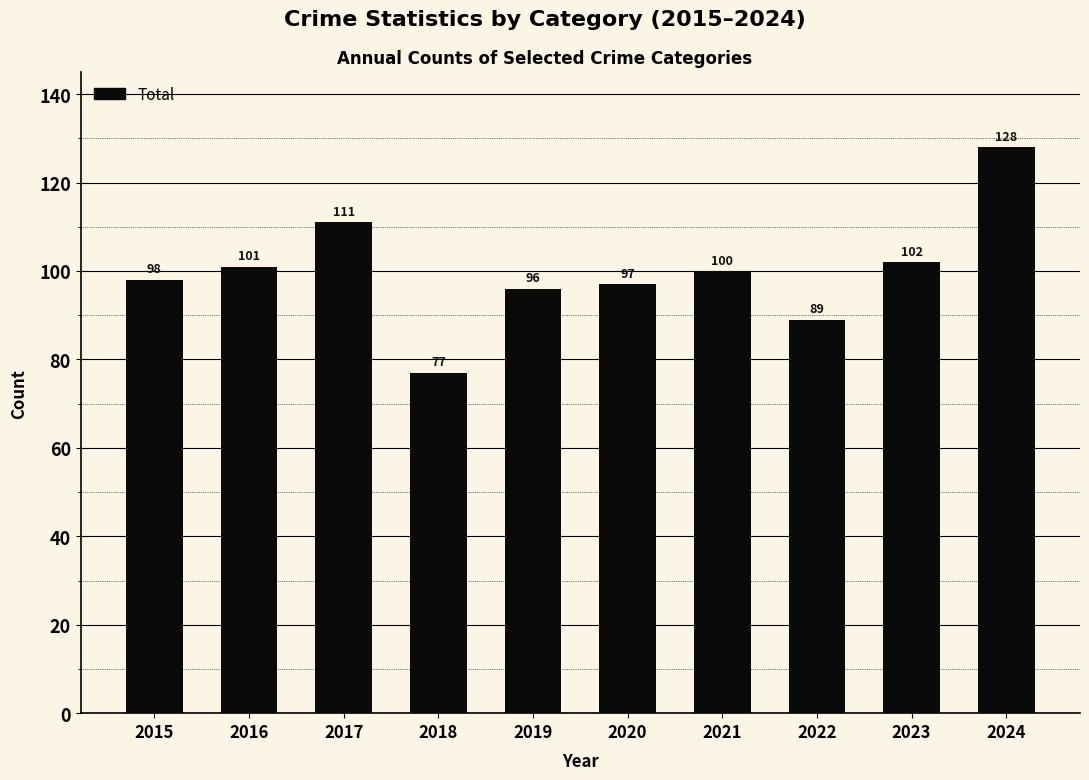

The value at 2024 is 128. True or false?

True